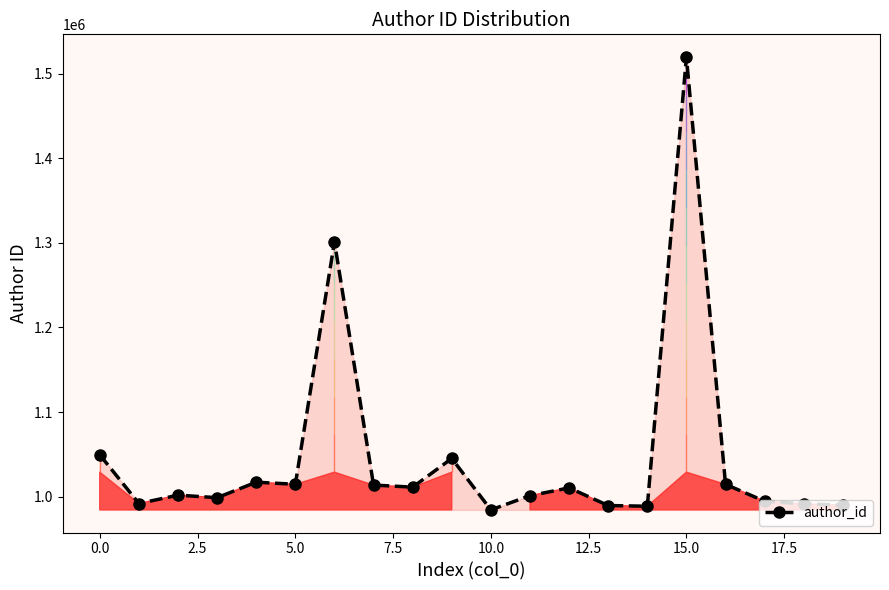

How many data points are above 1010392?

9